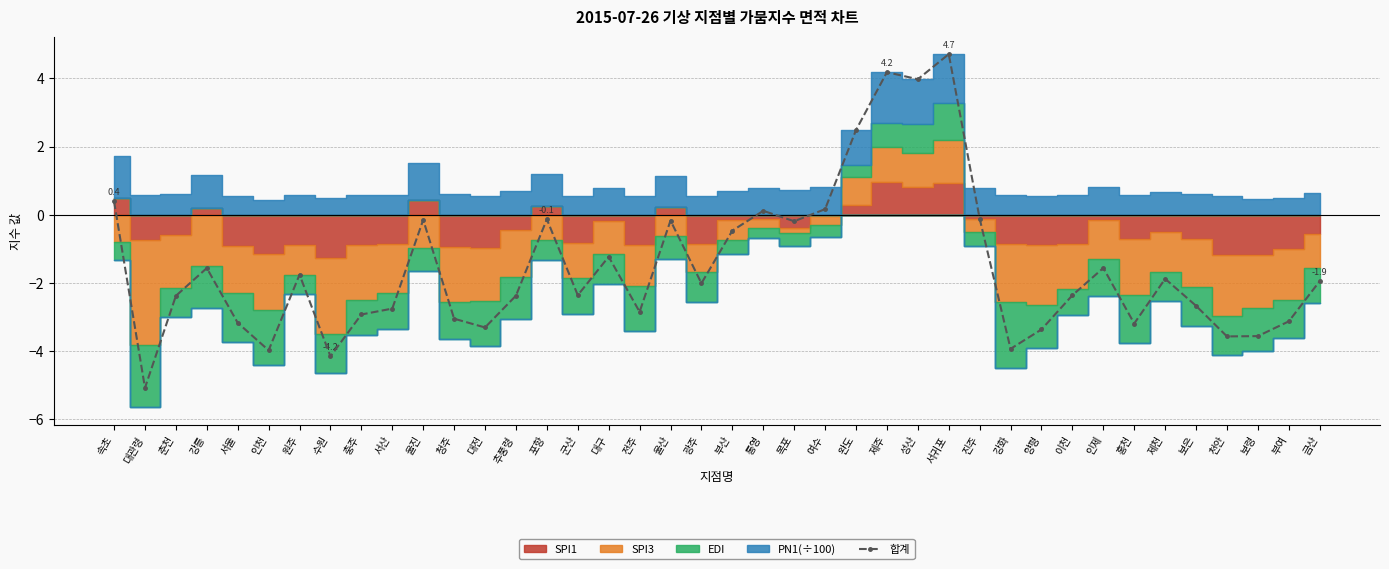

What position from the left is 포항?

15